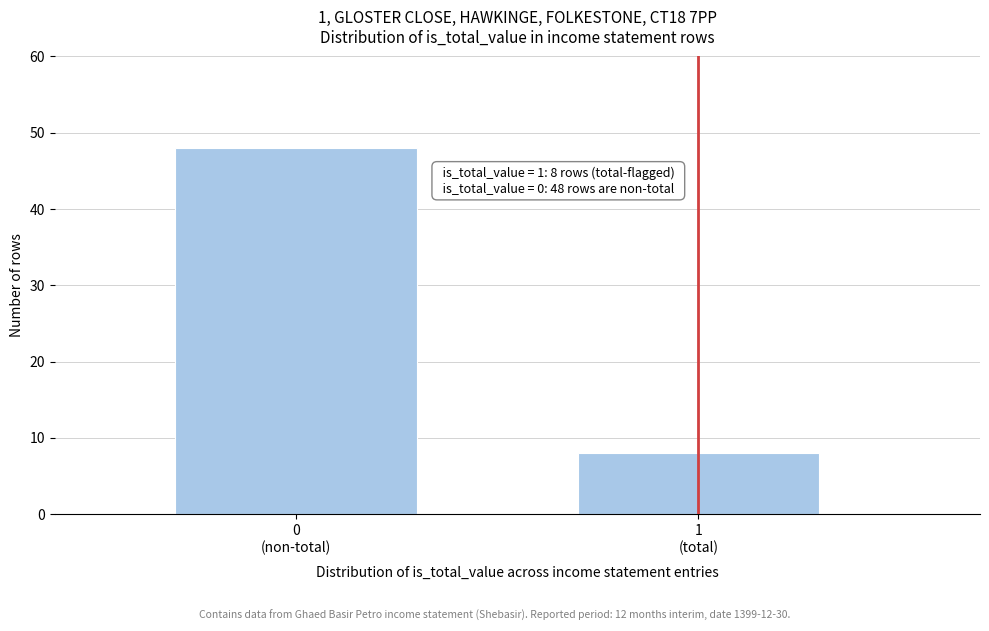

Reading right to left, transcribe all the data shown in this chart.

8	48